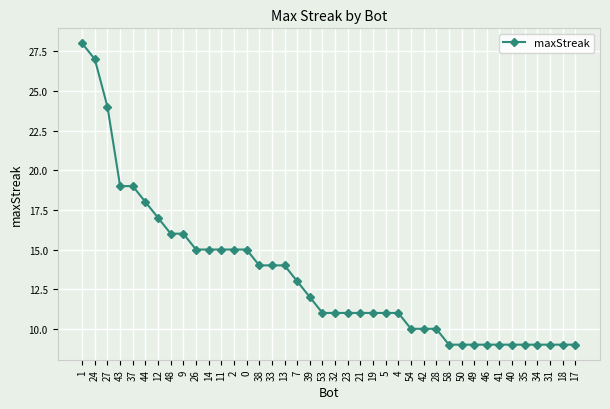

What value does the data have at 53?

11